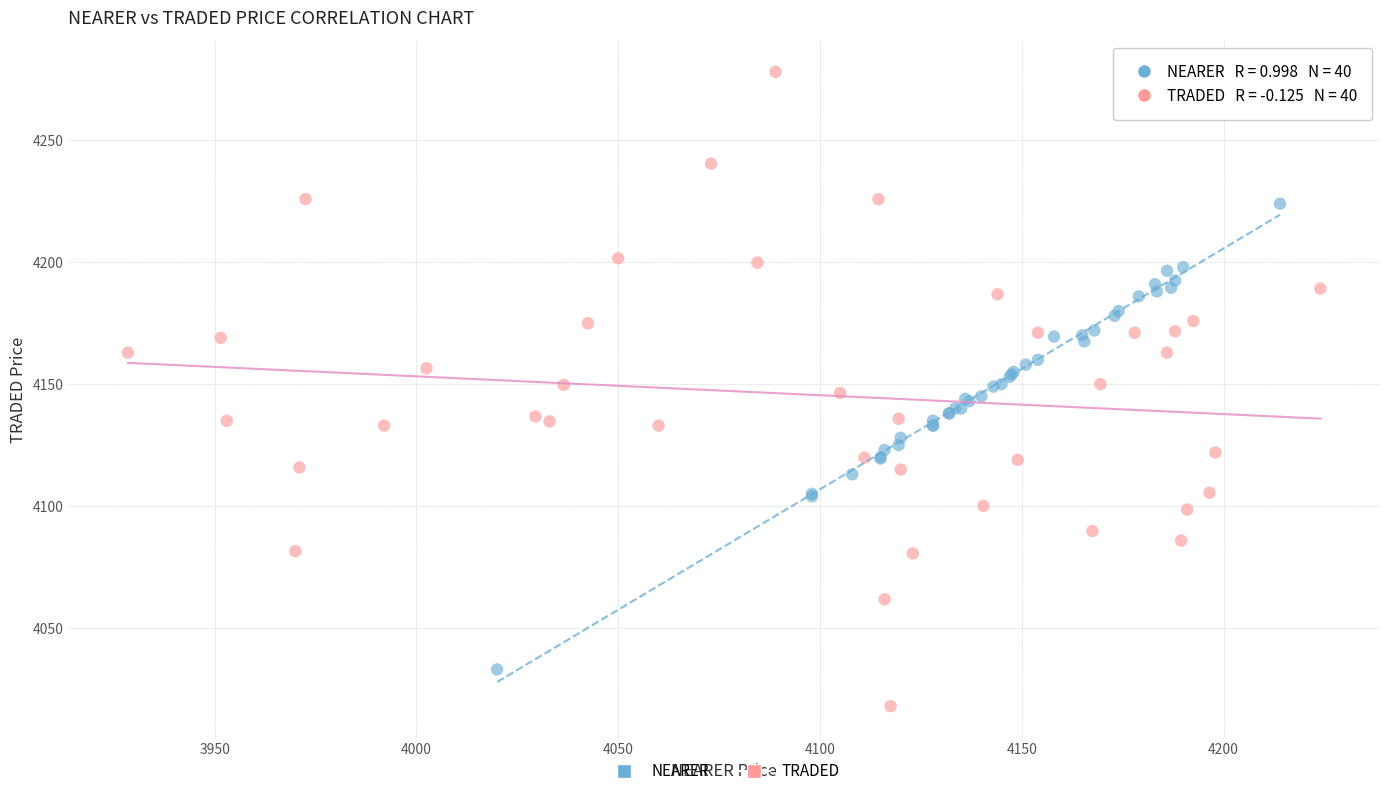

Which series reaches the maximum Y coordinate?

TRADED